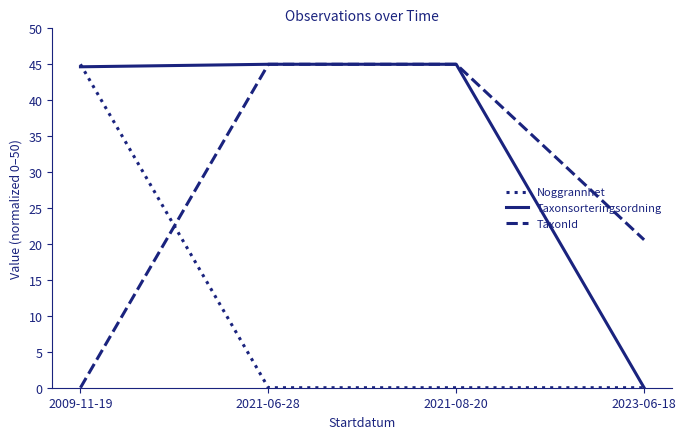

What are all the series names shown in the legend?

Noggrannhet, Taxonsorteringsordning, TaxonId